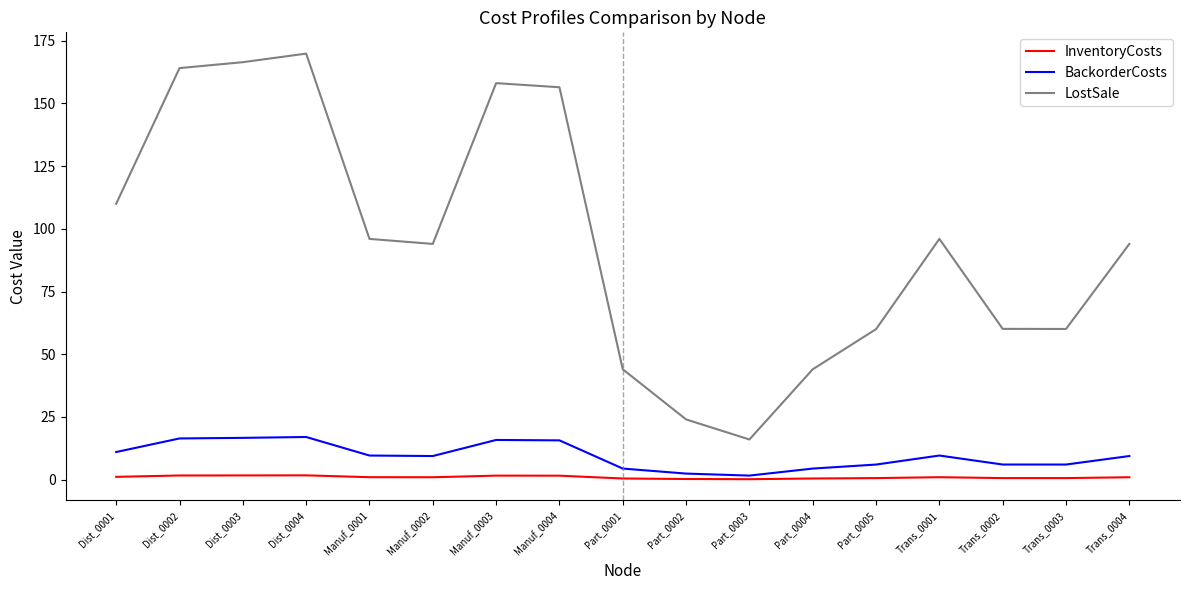

The value of LostSale at Dist_0003 is 166.5. True or false?

True